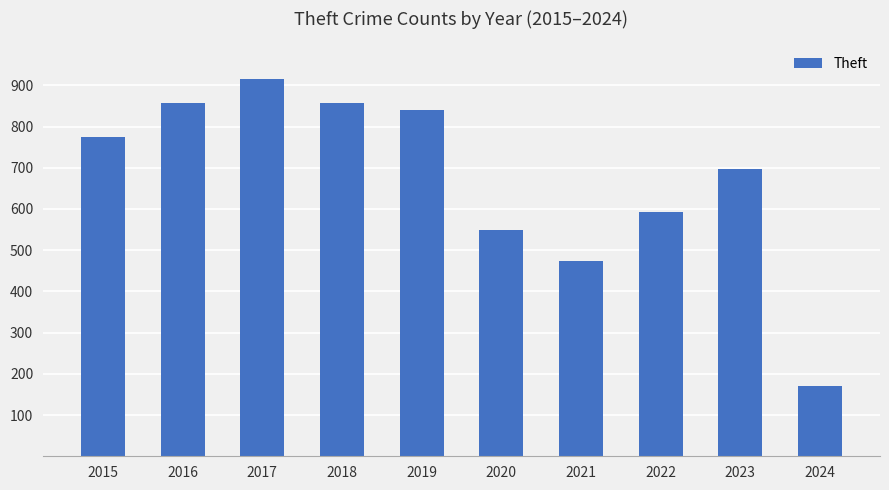

What is the maximum value shown in the chart?

916